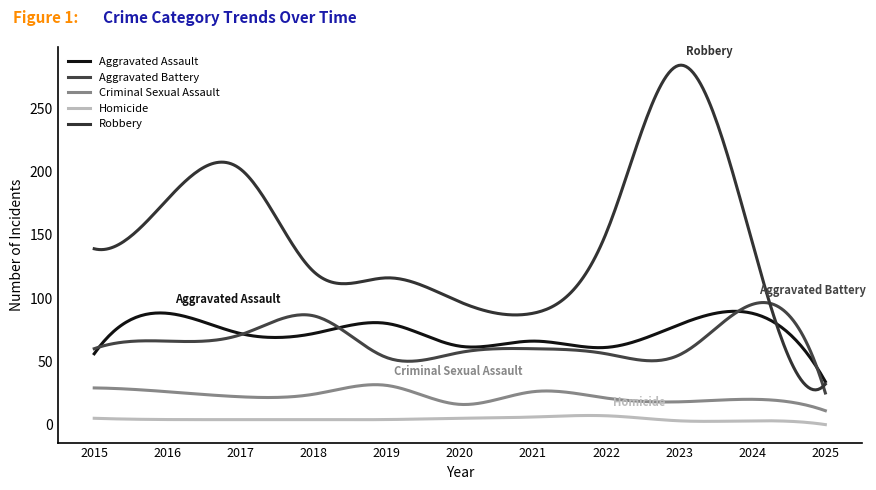

How many interior local peaks does the Criminal Sexual Assault series have?

3